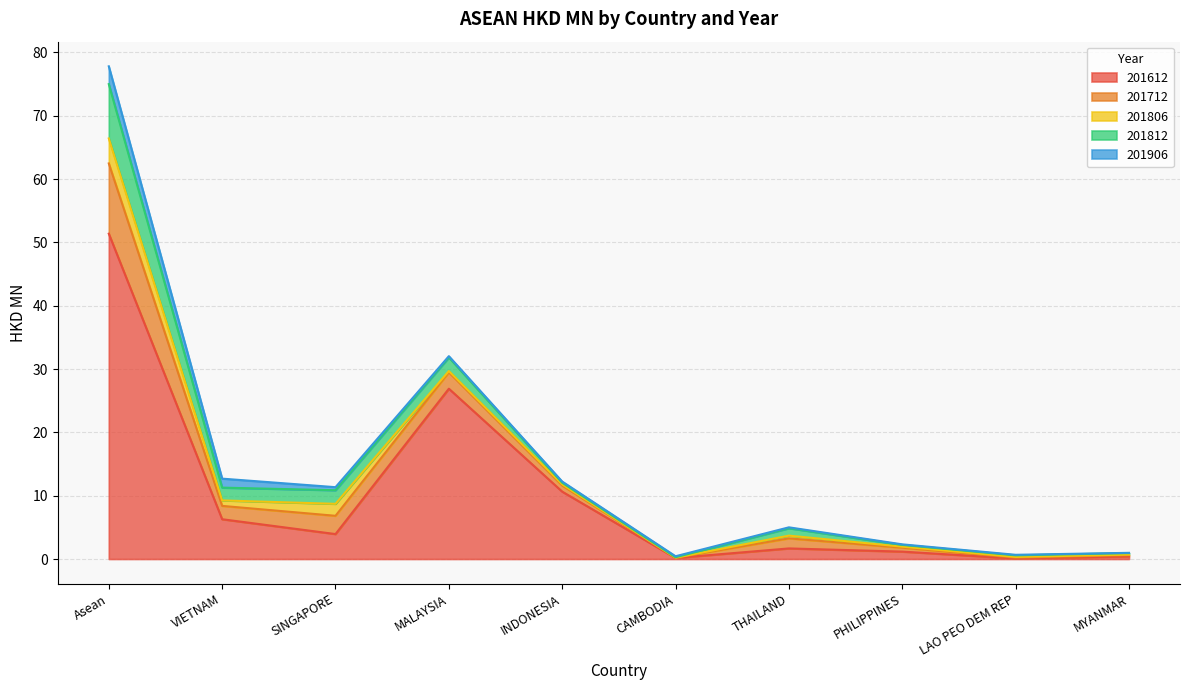

List the labels in order of 201712 value, smallest first.

CAMBODIA, LAO PEO DEM REP, MYANMAR, PHILIPPINES, INDONESIA, THAILAND, VIETNAM, MALAYSIA, SINGAPORE, Asean